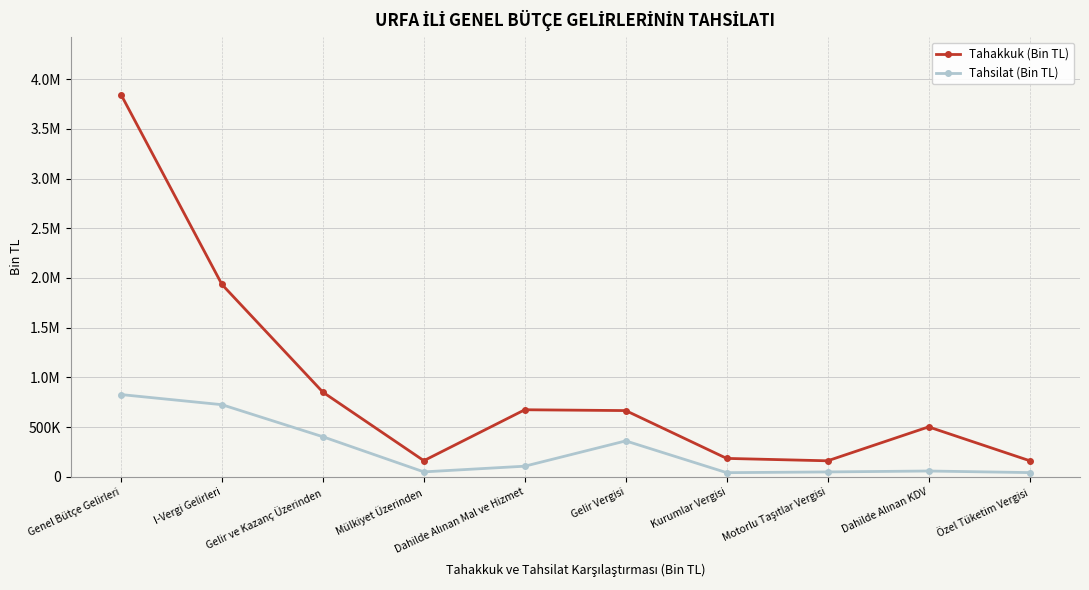

How many data points does each series have?

10